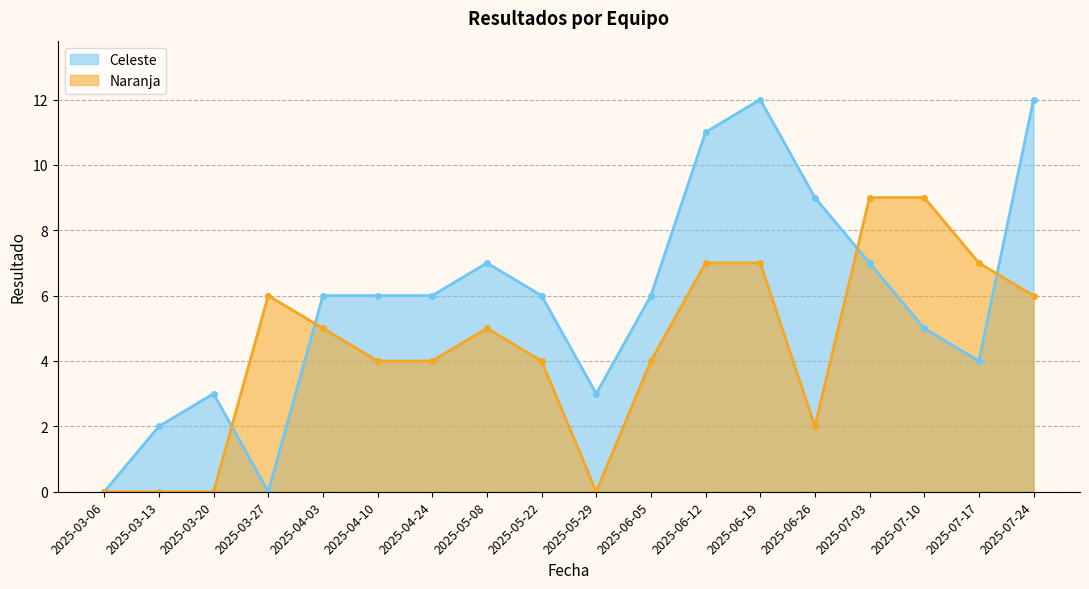

Between which two adjacent categories do Naranja and Celeste first intersect?

2025-03-20 and 2025-03-27